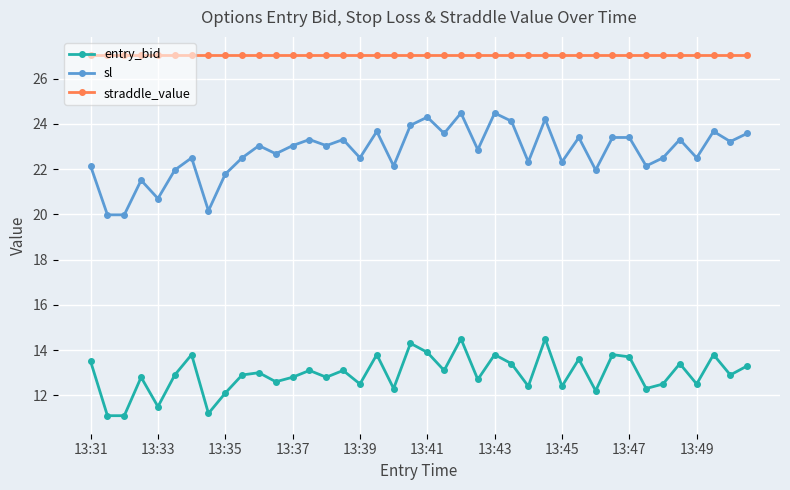

True or false: straddle_value and sl intersect in this chart.

False